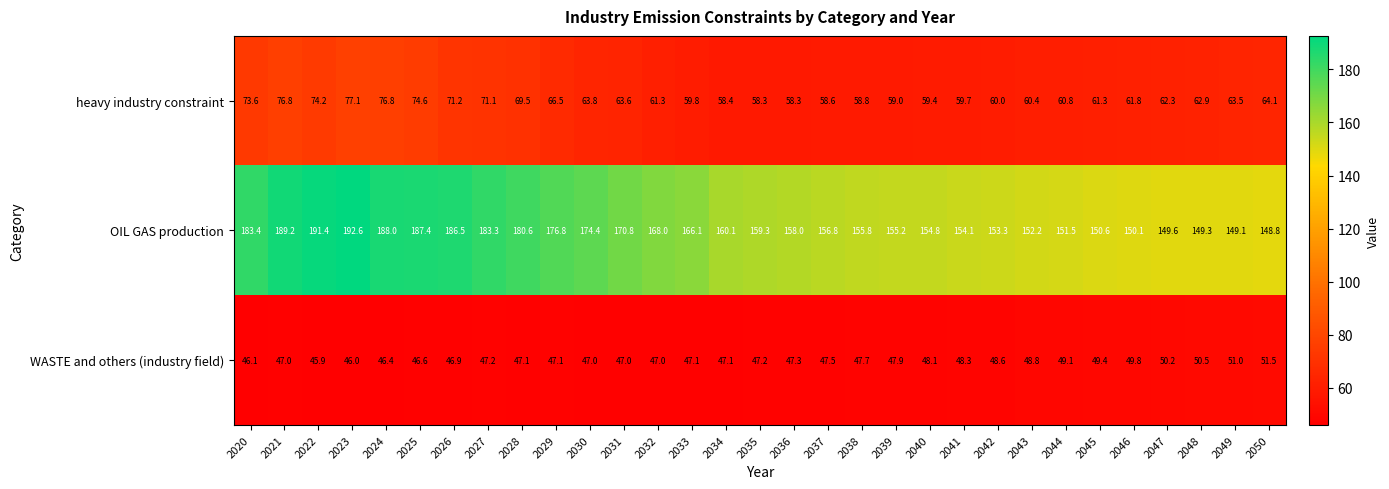

What is the maximum value for WASTE and others (industry field)?

51.5